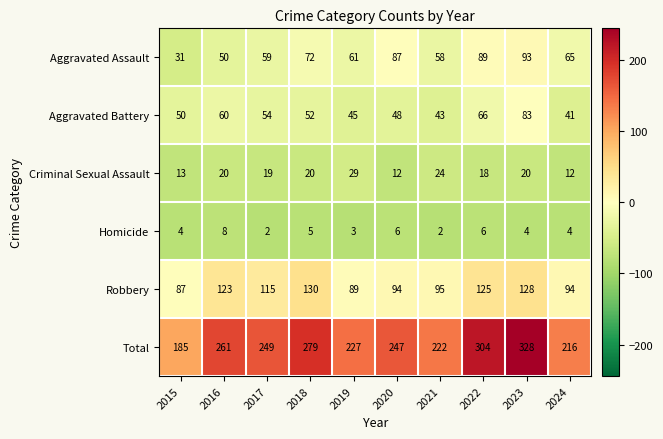

Is the value of Total at 2022 greater than the value of Aggravated Assault at 2020?

Yes